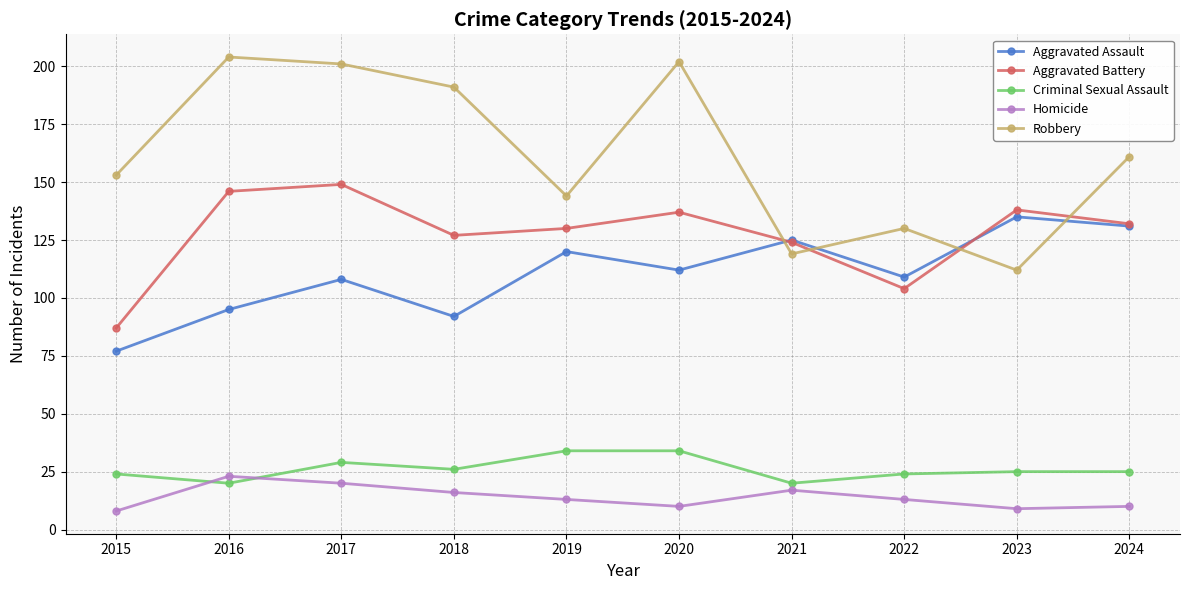

Where do Homicide and Criminal Sexual Assault first cross each other?

2015 and 2016